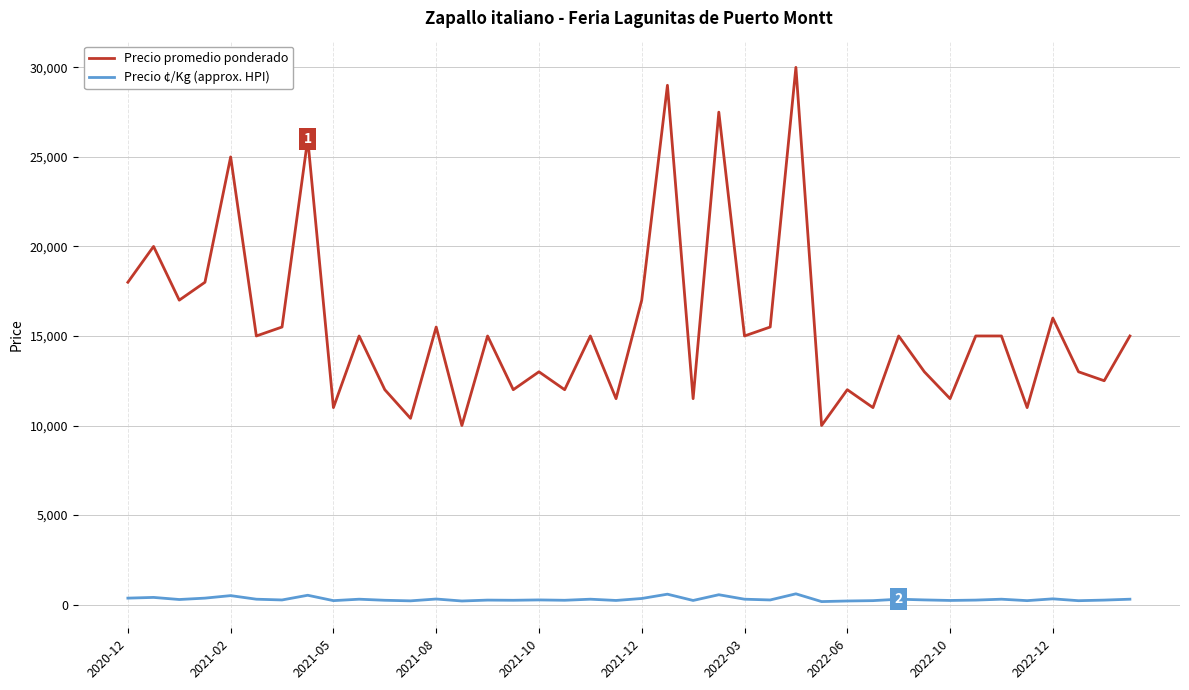

Which series has the largest range (max minus min)?

Precio promedio ponderado